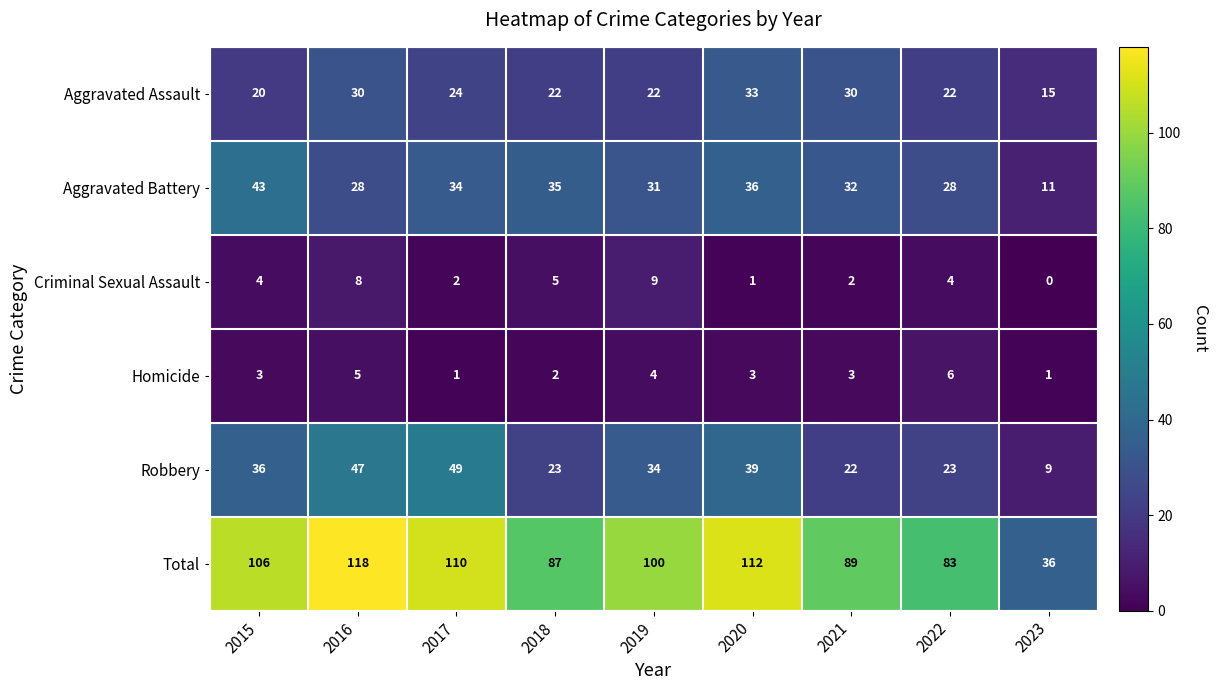

Rank the series by their maximum value, from highest to lowest.

Total, Robbery, Aggravated Battery, Aggravated Assault, Criminal Sexual Assault, Homicide